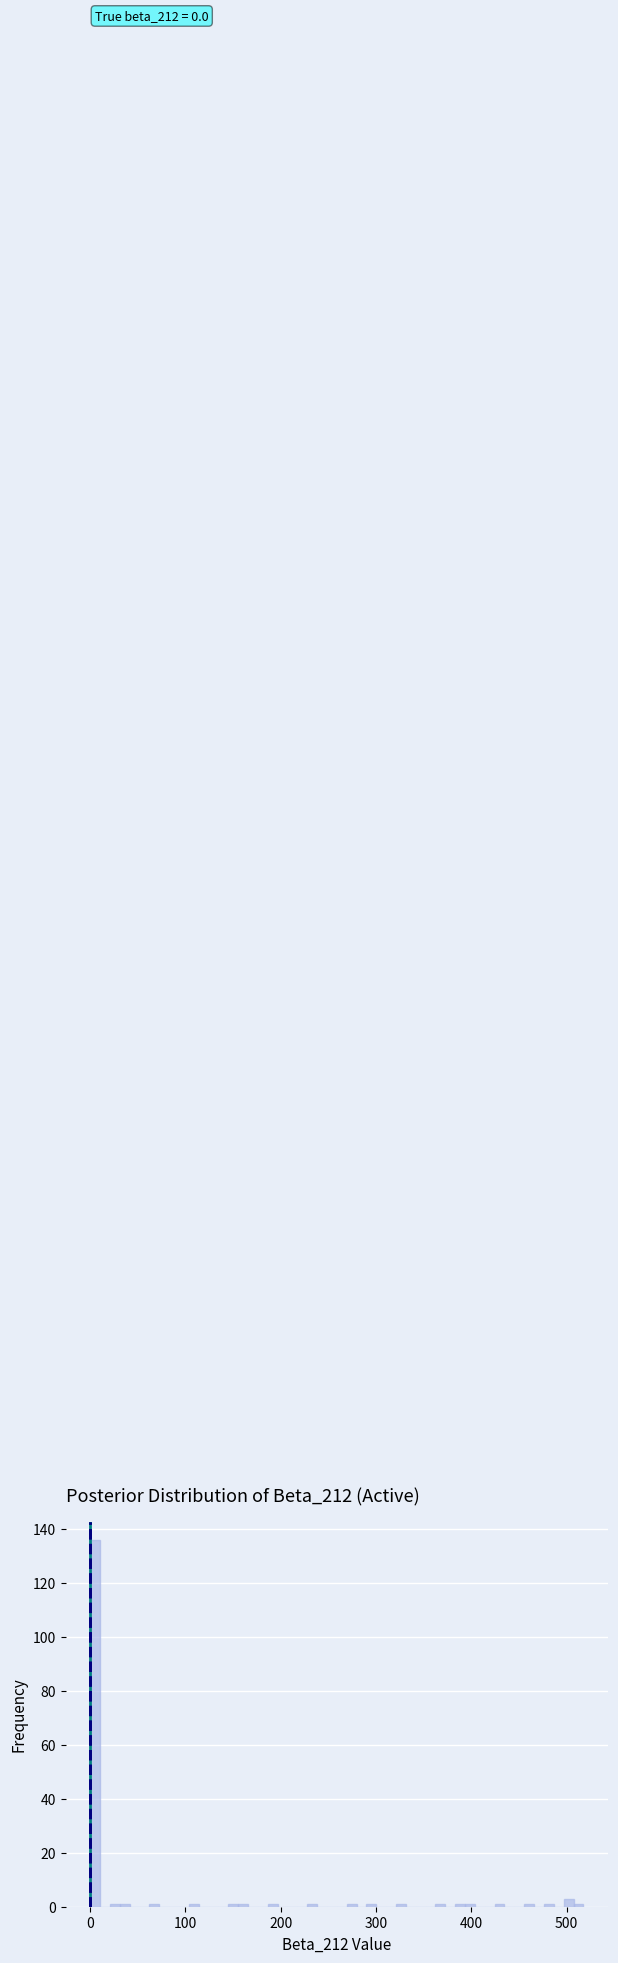

Read against the x-axis, roughly where is the centre of the tallest bar?

10